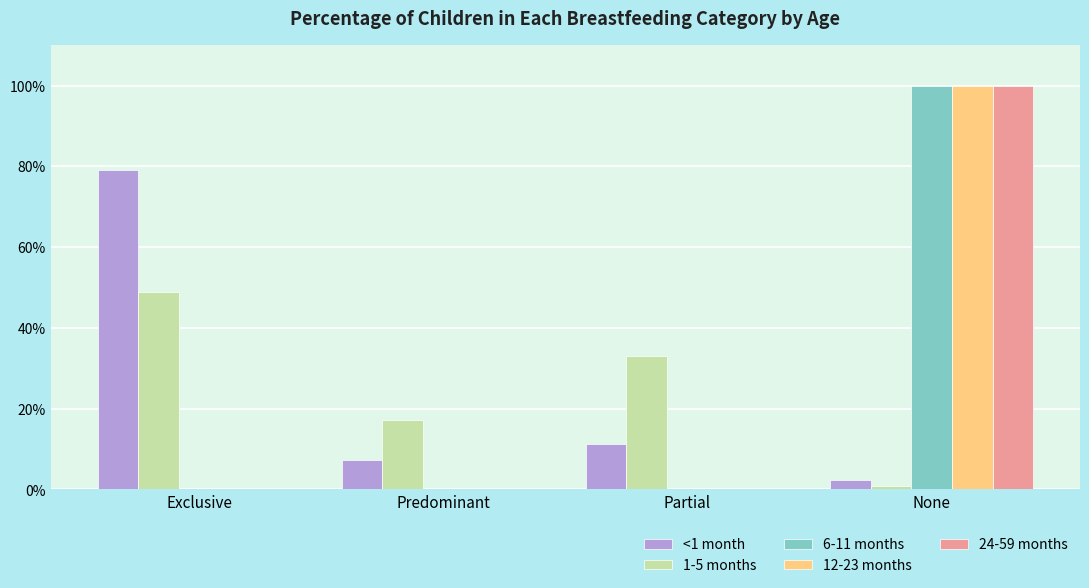

At how many categories does at least one series exceed 0?

4